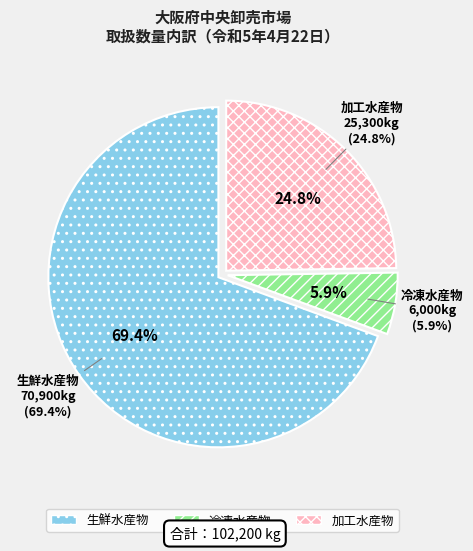

Approximately how many times larger is the value at 生鮮水産物 compared to 加工水産物?

2.8